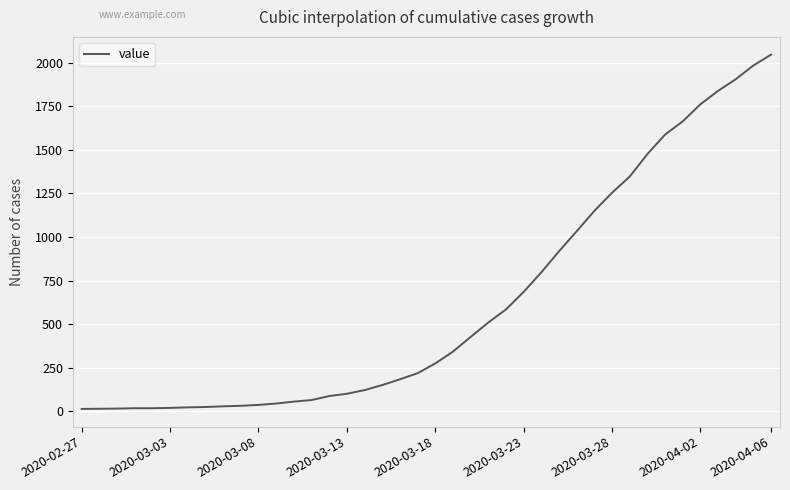

What is the difference between the maximum and minimum values?

2034